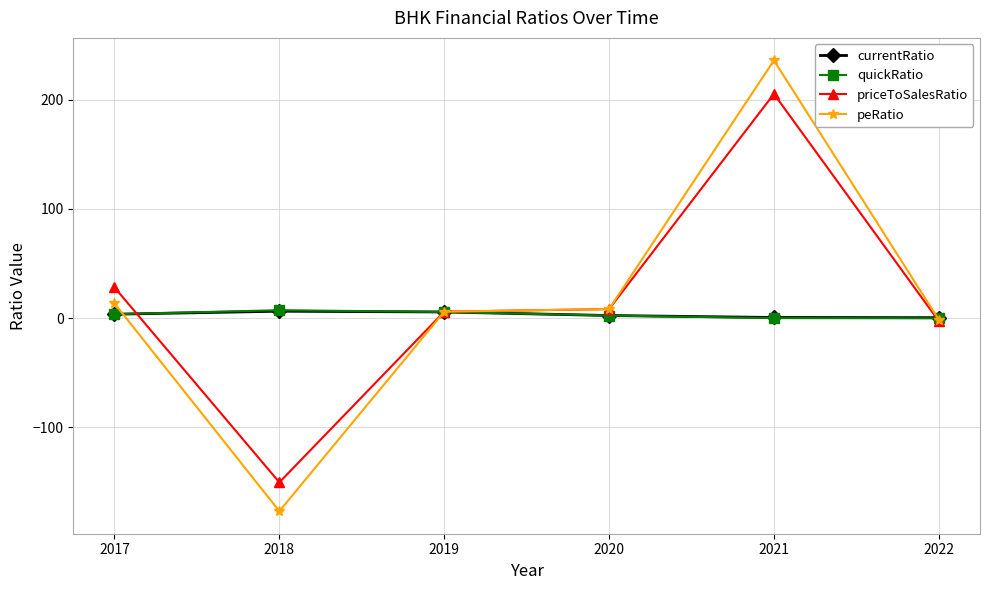

True or false: peRatio has more than 2 interior local peaks.

False